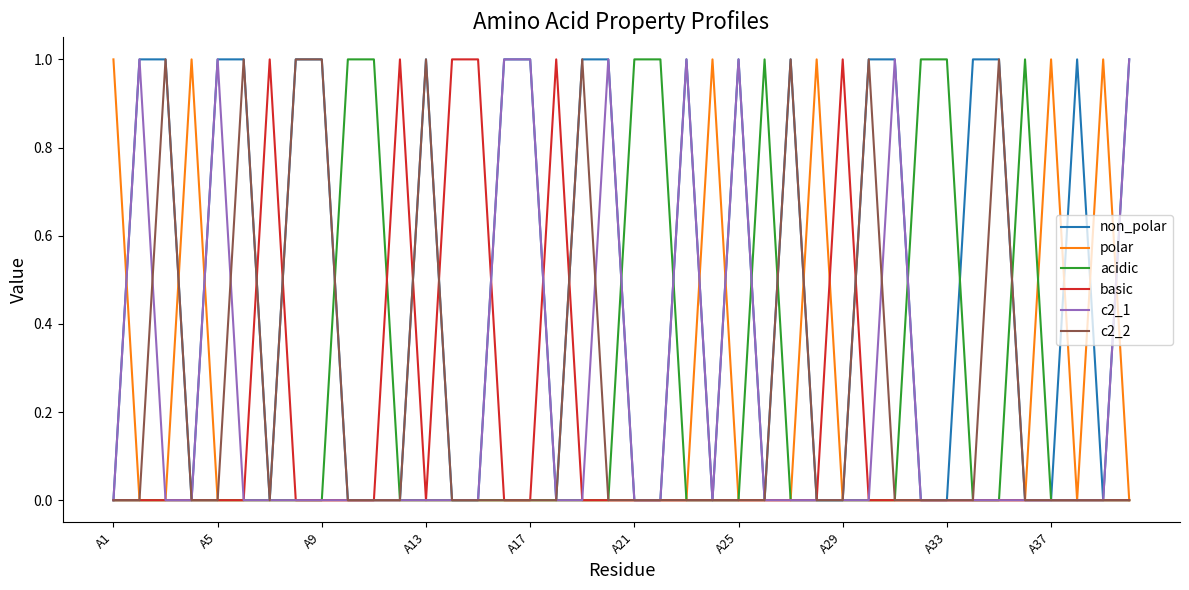

Reading right to left, extract all data points from this chart.

non_polar: 1	0	1	0	0	1	1	0	0	1	1	0	0	1	0	1	0	1	0	0	1	1	0	1	1	0	0	1	0	0	0	1	1	0	1	1	0	1	1	0
polar: 0	1	0	1	0	0	0	0	0	0	0	0	1	0	0	0	1	0	0	0	0	0	0	0	0	0	0	0	0	0	0	0	0	0	0	0	1	0	0	1
acidic: 0	0	0	0	1	0	0	1	1	0	0	0	0	0	1	0	0	0	1	1	0	0	0	0	0	0	0	0	0	1	1	0	0	0	0	0	0	0	0	0
basic: 0	0	0	0	0	0	0	0	0	0	0	1	0	0	0	0	0	0	0	0	0	0	1	0	0	1	1	0	1	0	0	0	0	1	0	0	0	0	0	0
c2_1: 1	0	0	0	0	0	0	0	0	1	0	0	0	0	0	1	0	1	0	0	1	0	0	1	1	0	0	0	0	0	0	0	0	0	0	1	0	0	1	0
c2_2: 0	0	0	0	0	1	0	0	0	0	1	0	0	1	0	0	0	0	0	0	0	1	0	0	0	0	0	1	0	0	0	1	1	0	1	0	0	1	0	0